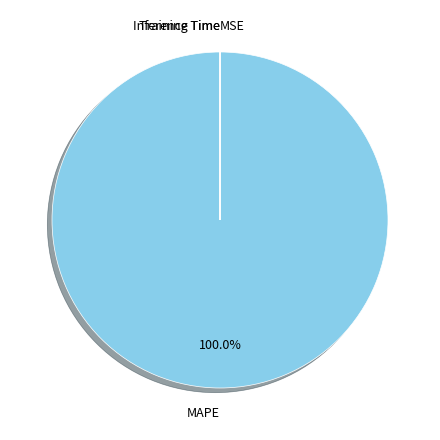

Which slice is the largest?

MAPE